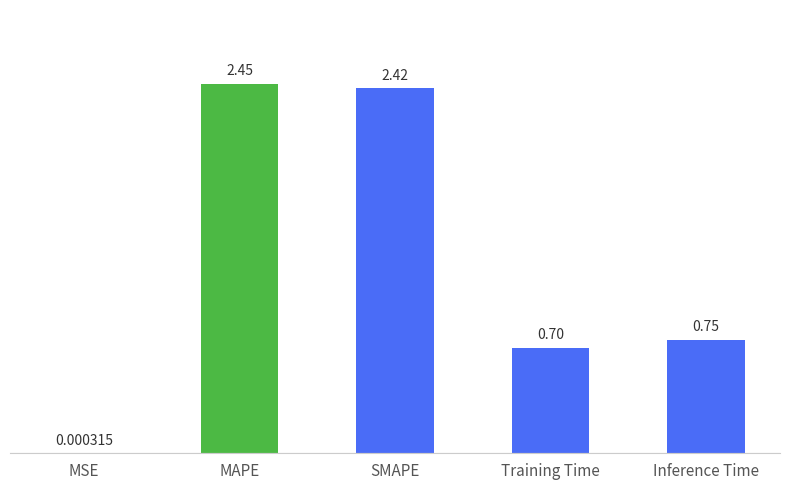

Where is the data nearest to the value 1?

Inference Time